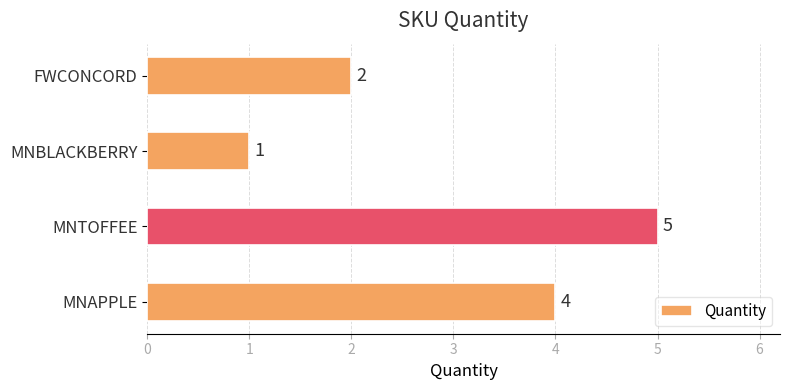

What is the change in value from FWCONCORD to MNTOFFEE?

+3